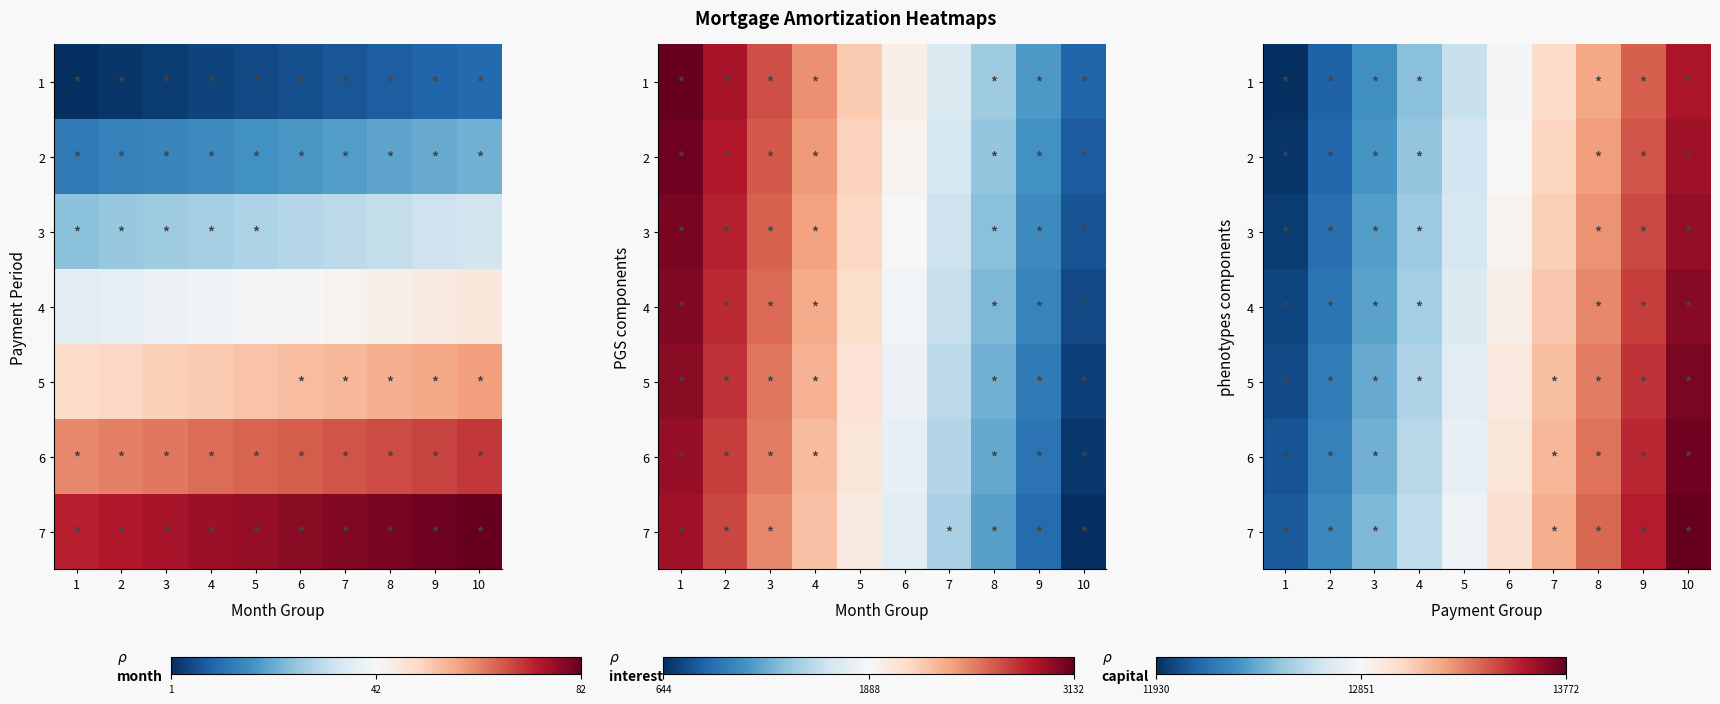

At which category is the sum across all series the highest?

10